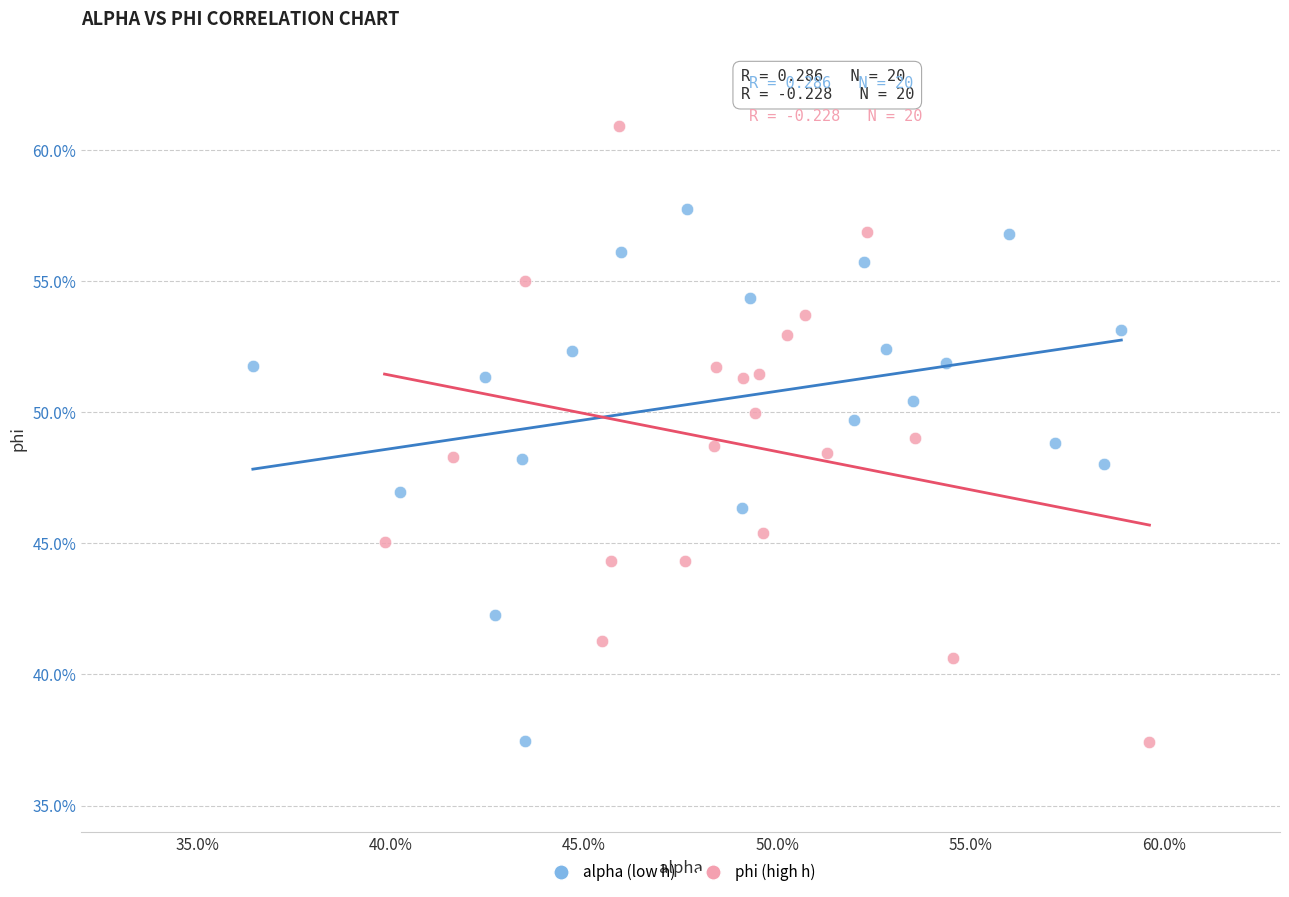

Which series reaches the maximum Y coordinate?

phi (high h)